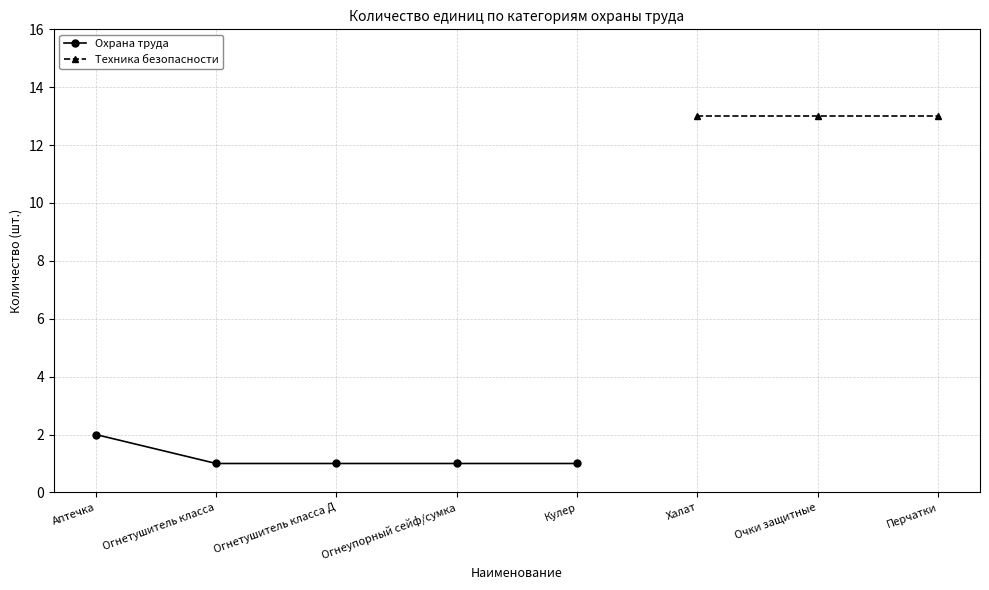

How many values are between 1 and 2?

5